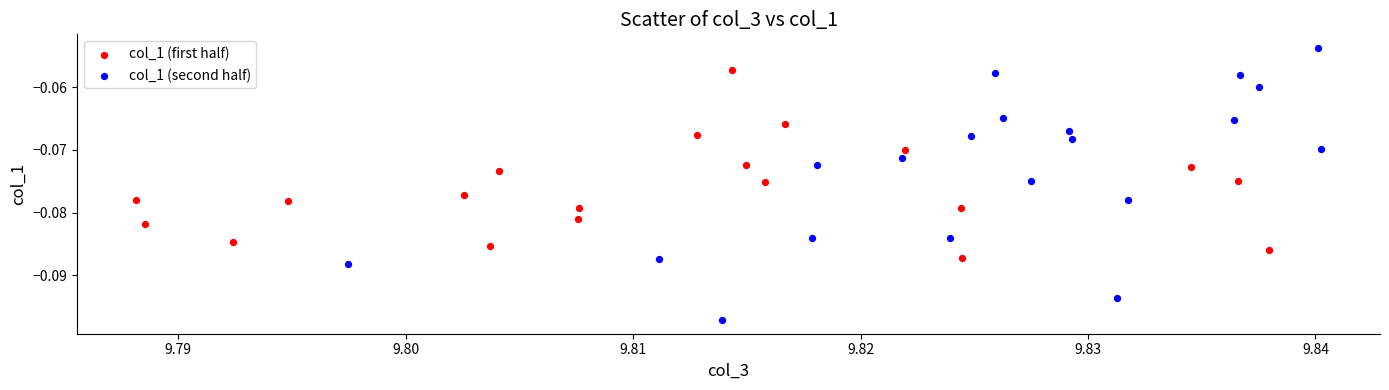

What are all the series names shown in the legend?

col_1 (first half), col_1 (second half)